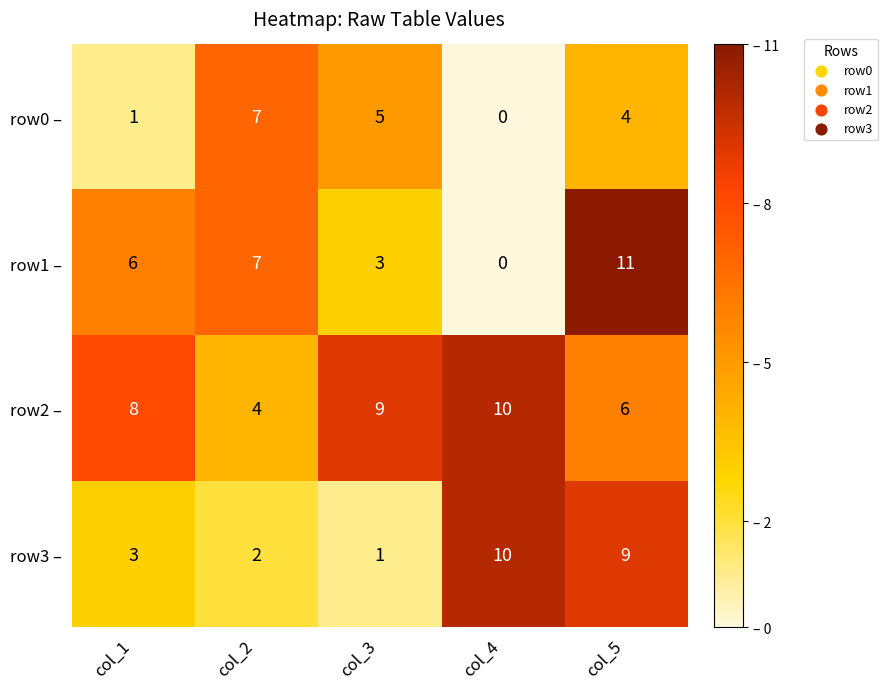

True or false: row0 – has a value of 5 at col_3.

True